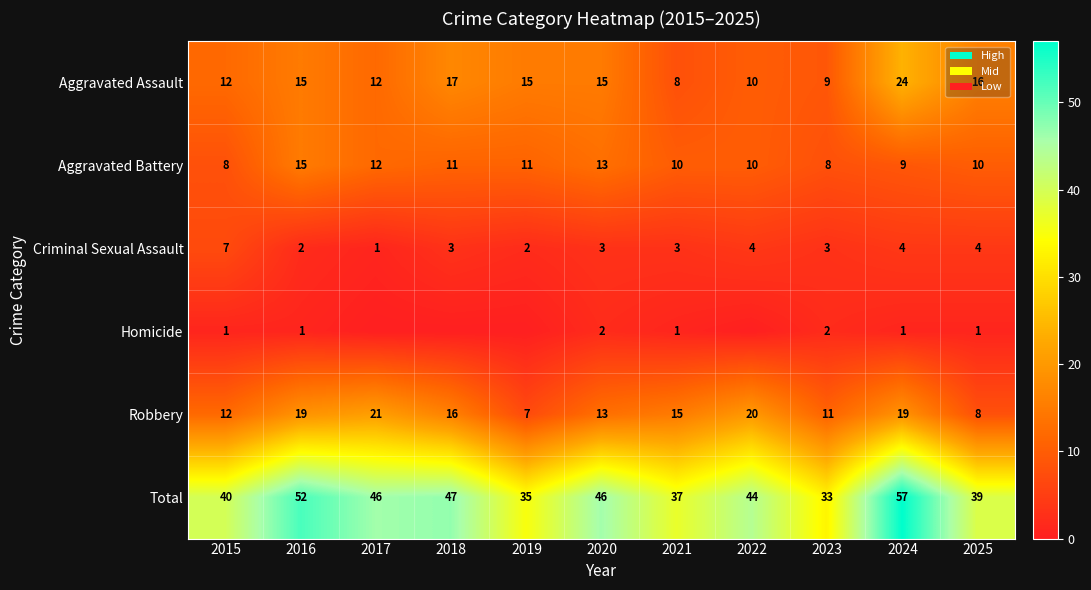

Rank the series at 2021 from highest to lowest value.

Total, Robbery, Aggravated Battery, Aggravated Assault, Criminal Sexual Assault, Homicide